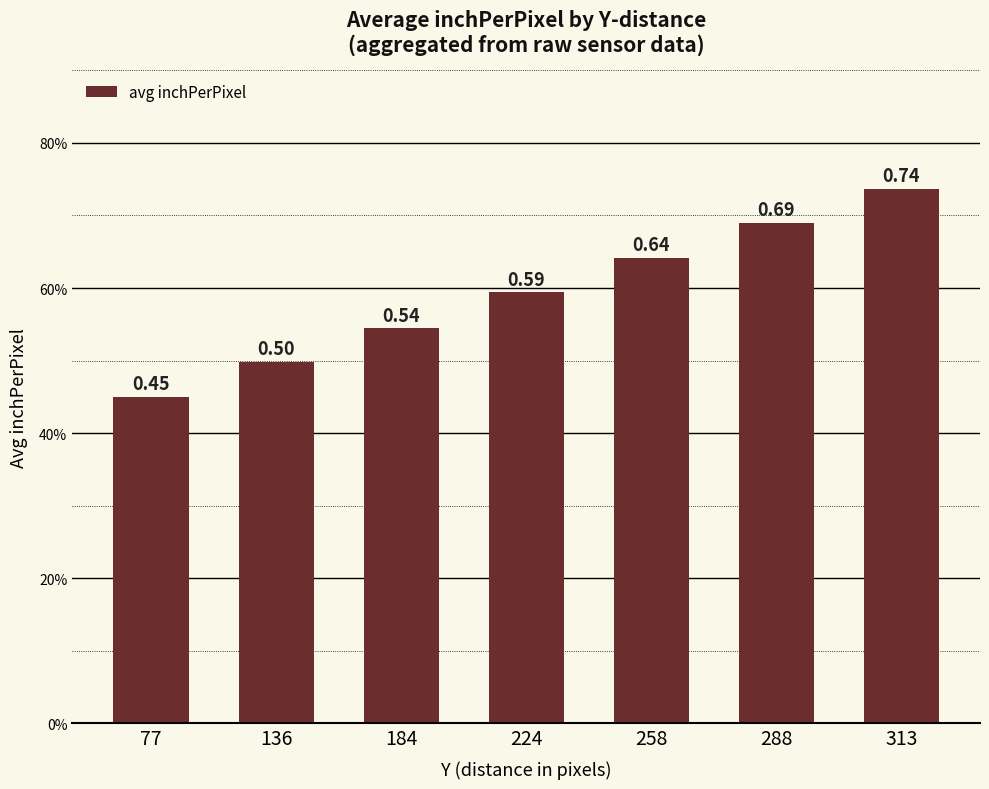

Are the bars horizontal?

No